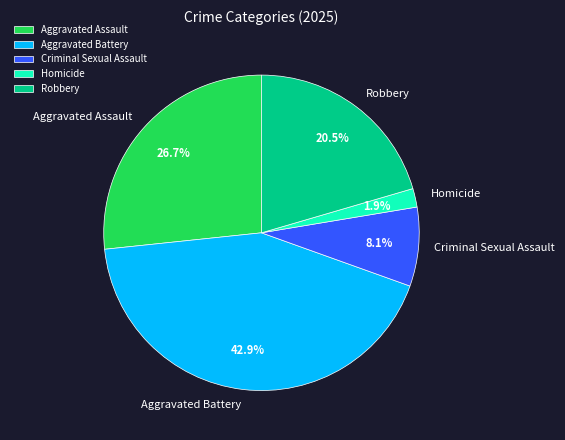

What percentage do Homicide and Aggravated Assault together represent?

28.6%